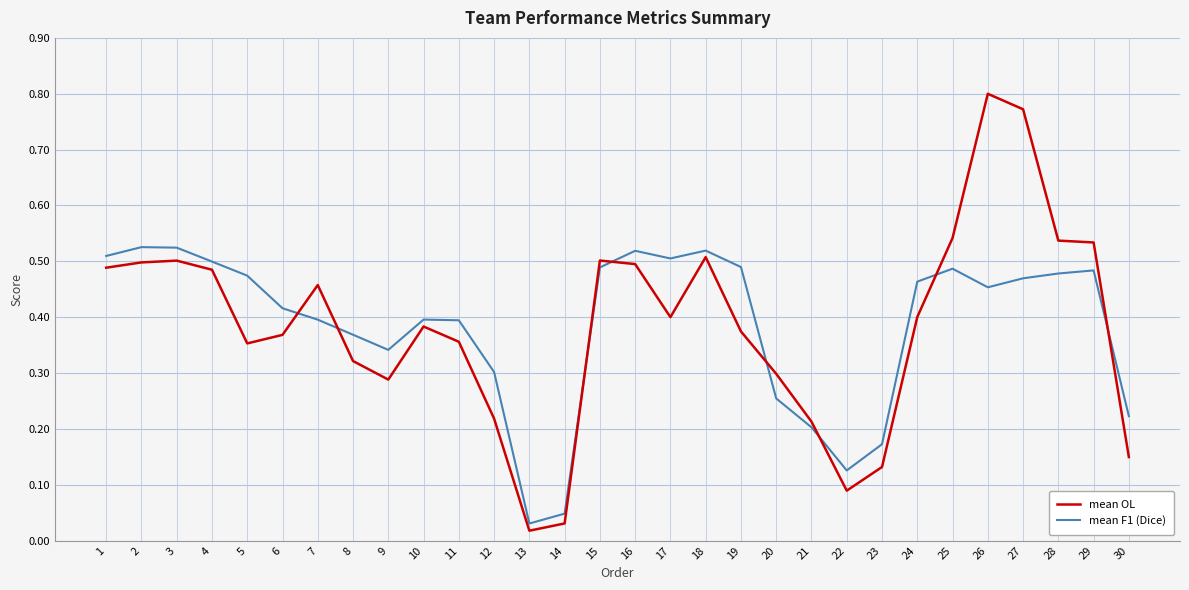

Is the value of mean F1 (Dice) at 3 greater than the value of mean OL at 26?

No